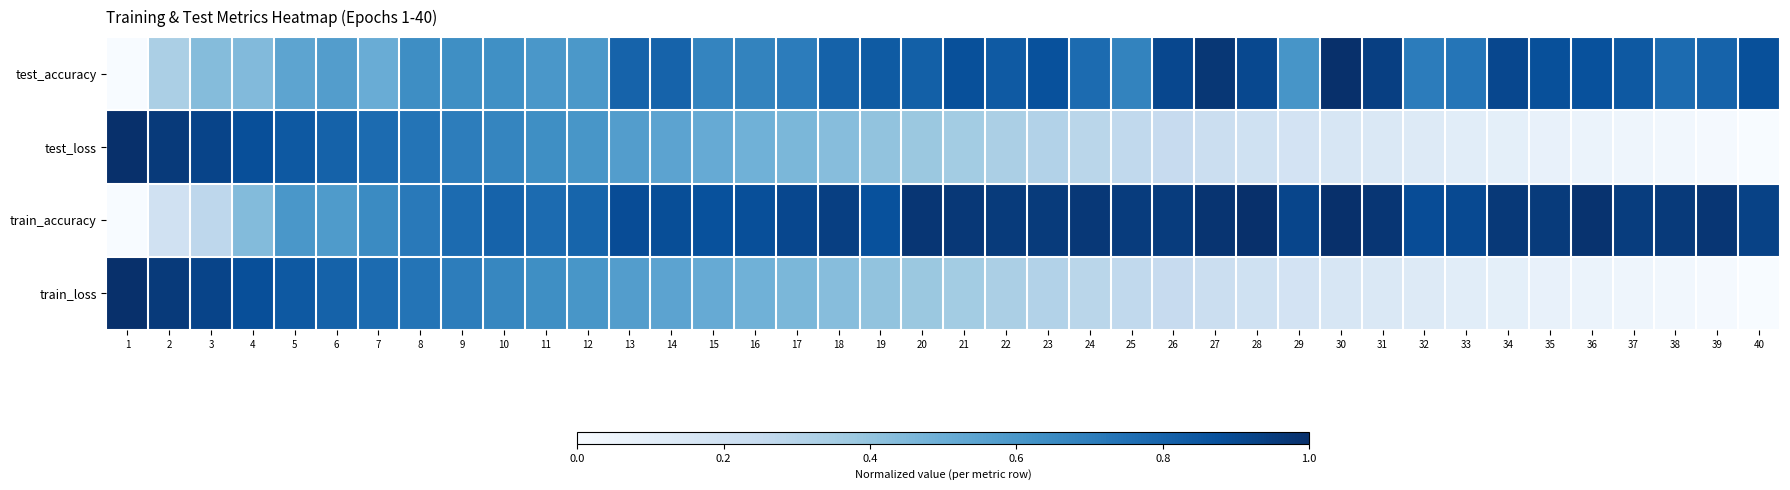

Between 22 and 24, which series saw the biggest shift?

test_accuracy